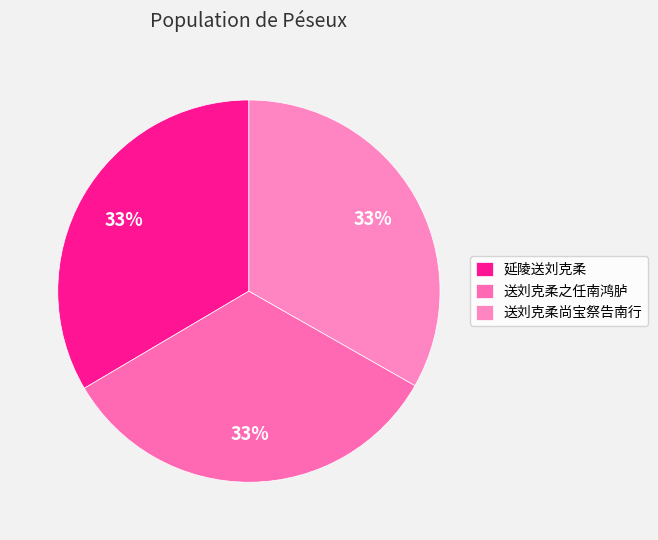

What is the ratio of the value at 送刘克柔之任南鸿胪 to the value at 送刘克柔尚宝祭告南行?

1.0